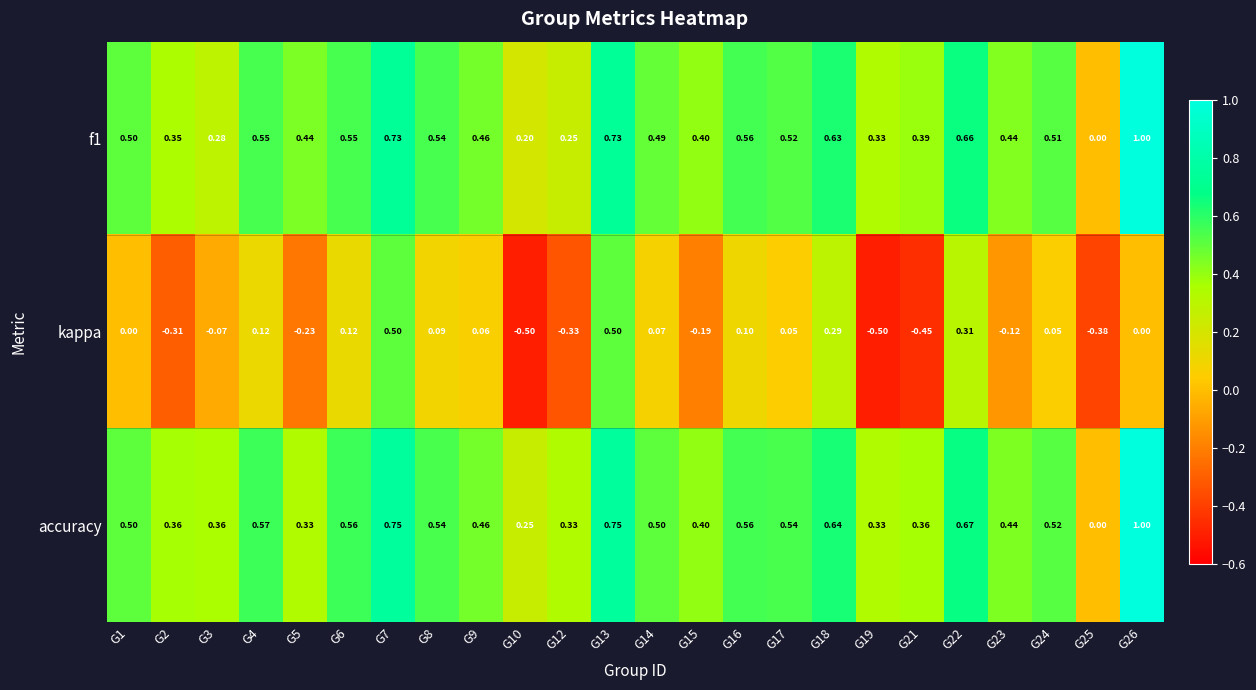

Is the value of f1 at G26 greater than the value of kappa at G14?

Yes